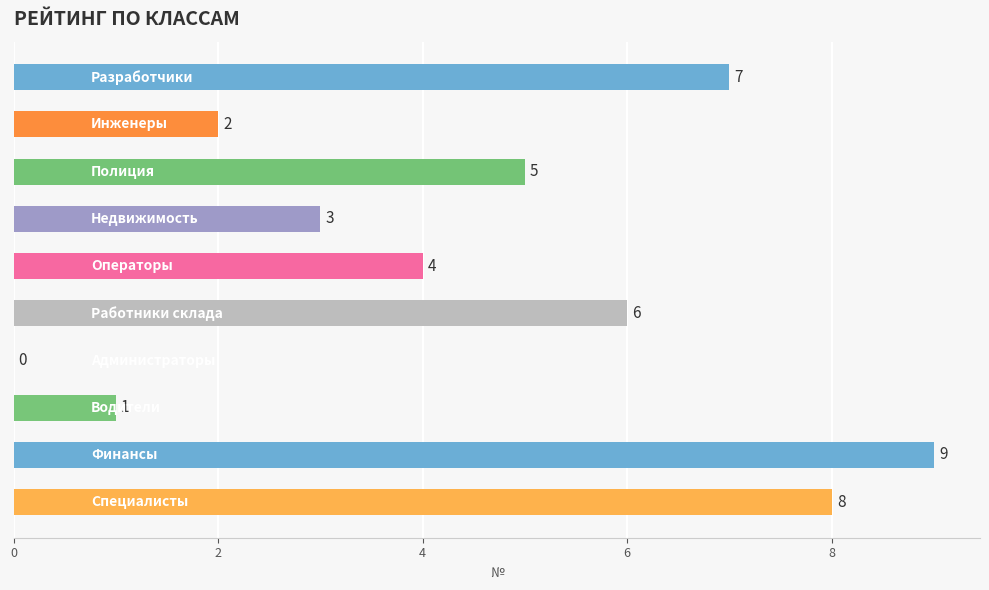

What is the sum of all values?

45